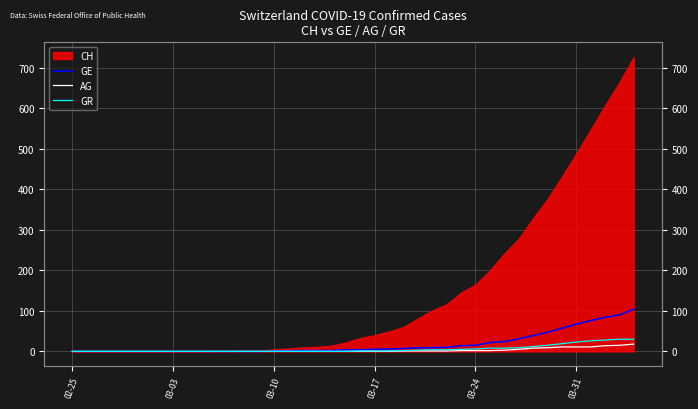

At which label does GE reach its minimum?

02-25